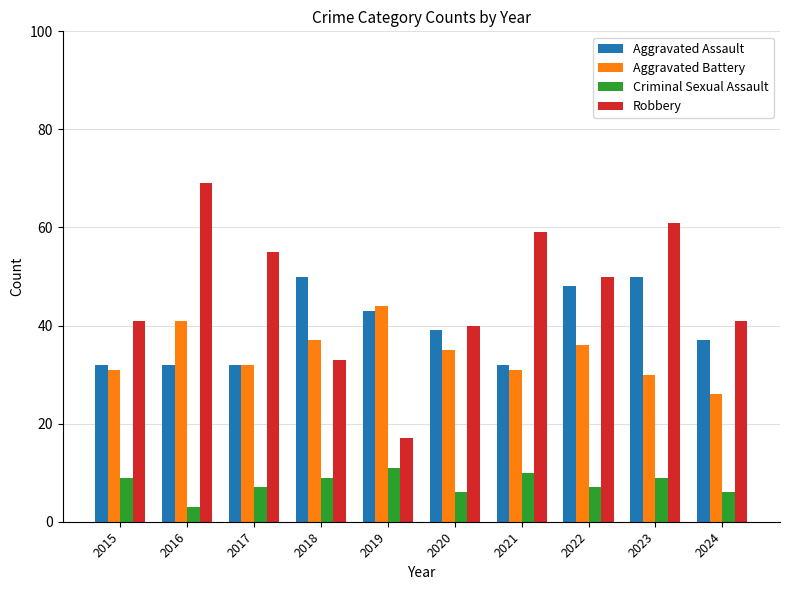

At 2018, list the series in order from smallest to largest.

Criminal Sexual Assault, Robbery, Aggravated Battery, Aggravated Assault